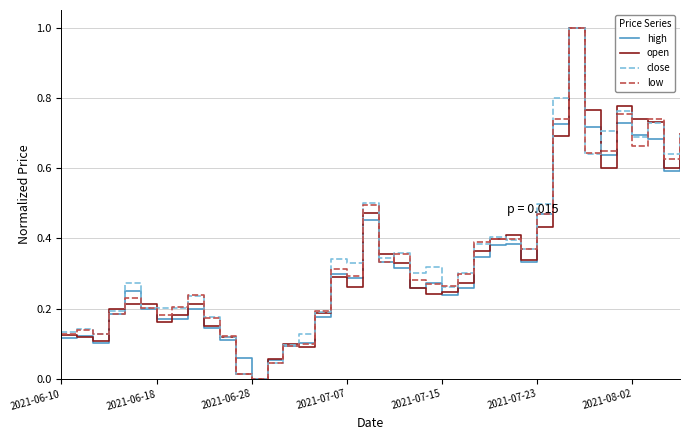

What are all the series names shown in the legend?

high, open, close, low